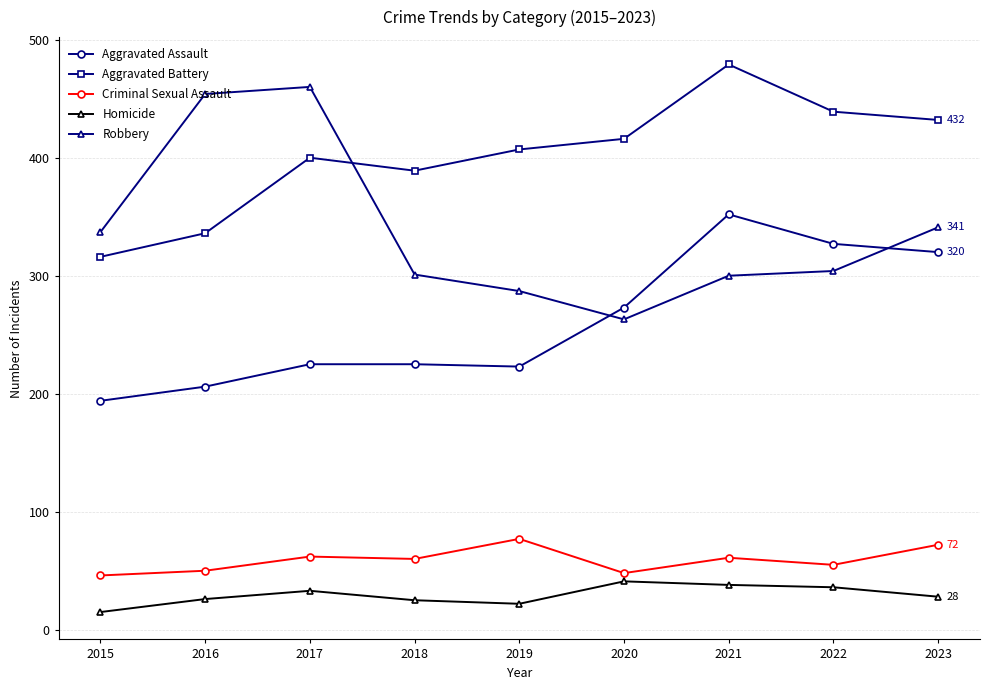

What is the difference between the highest and lowest values at 2016?

428